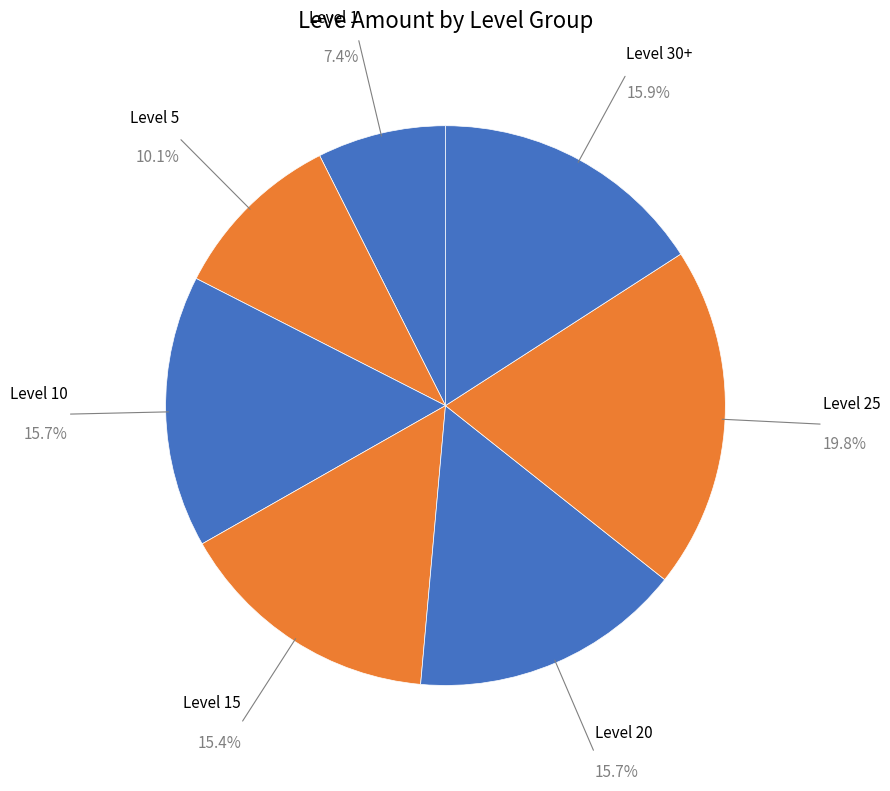

Which category has the smallest portion of the pie?

Level 1